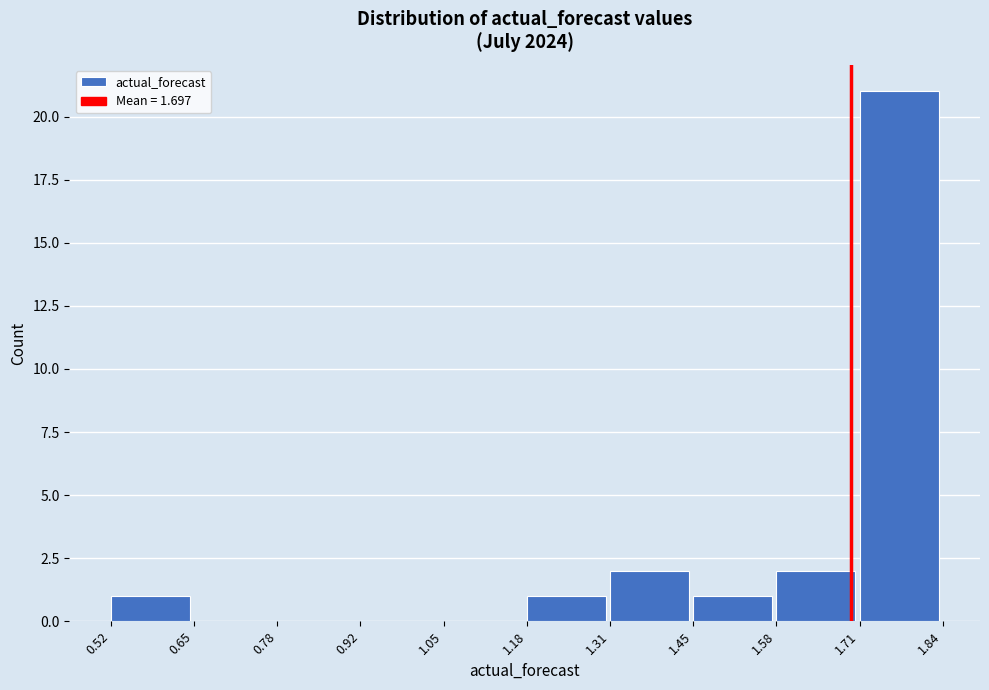

How tall is the bar that spans 1.18 to 1.31 on the x-axis? The values are not printed on the chart, so give them approximately, as read against the axis.

1